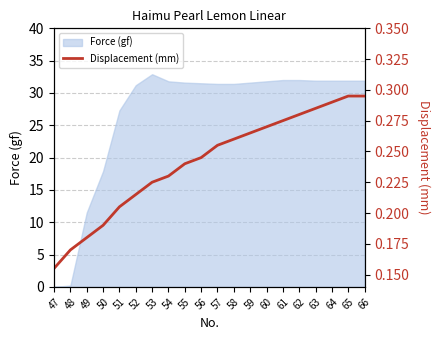

Reading left to right, transcribe all the data shown in this chart.

0.2	0.2	0.2	0.2	0.2	0.2	0.2	0.2	0.2	0.2	0.3	0.3	0.3	0.3	0.3	0.3	0.3	0.3	0.3	0.3